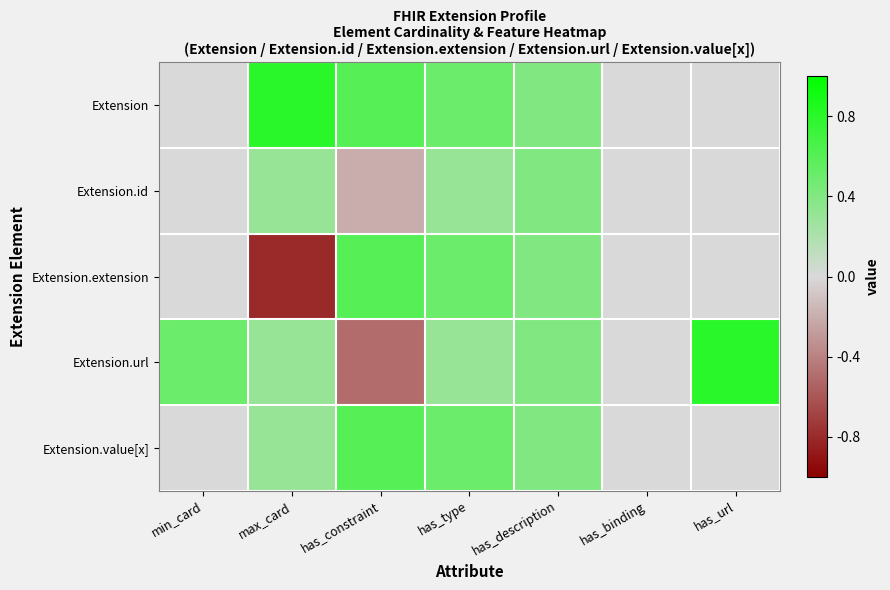

At how many categories does at least one series exceed 0?

6